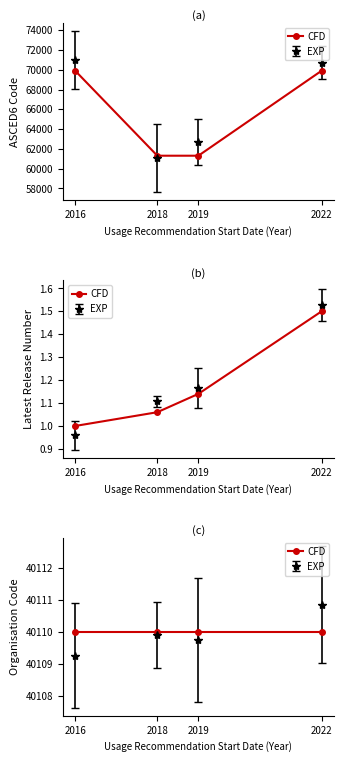

Does the chart have visible grid lines?

No